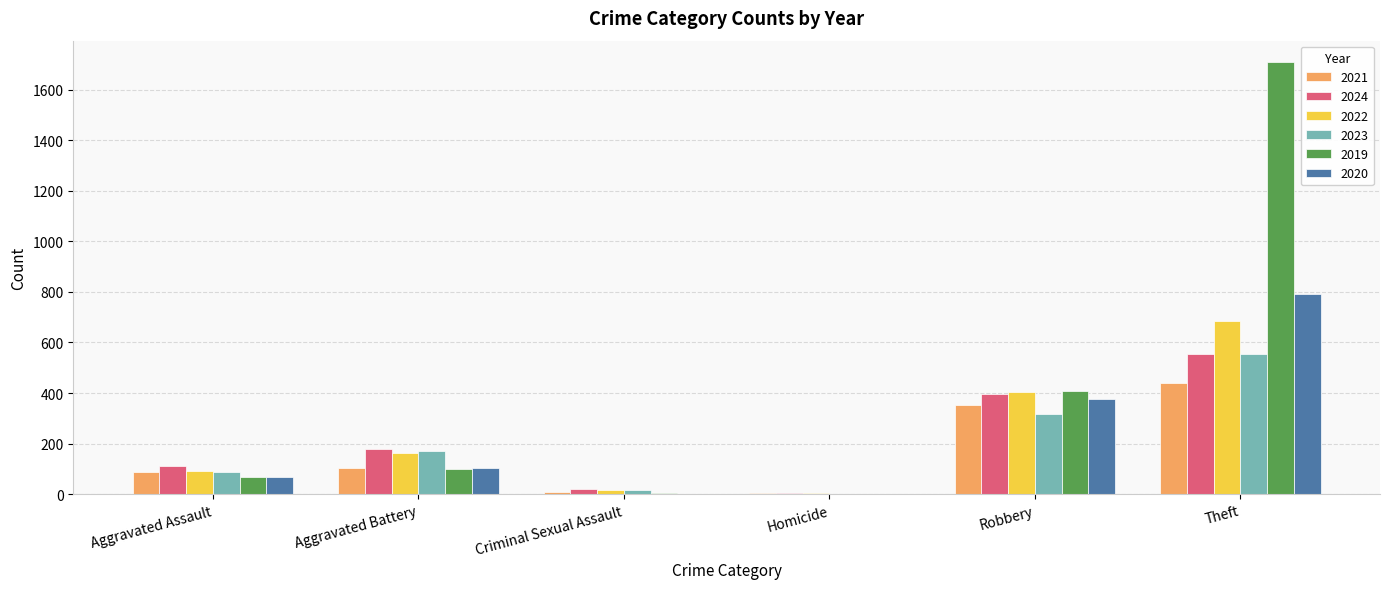

What is the maximum value shown in the chart?

1708